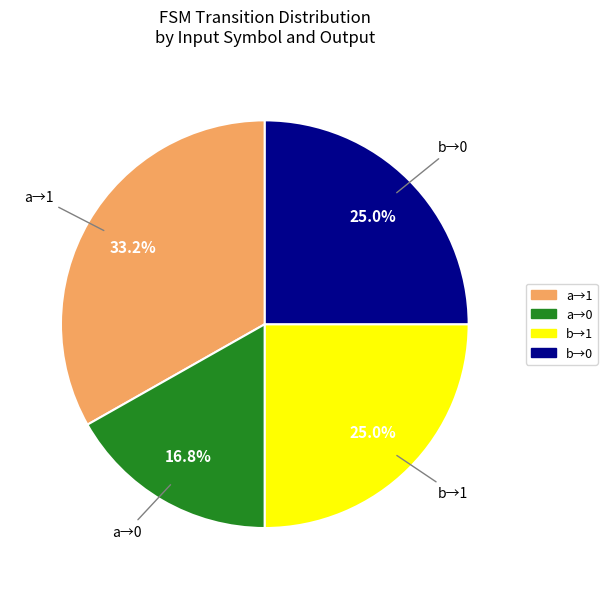

Is there a majority slice in this chart?

No